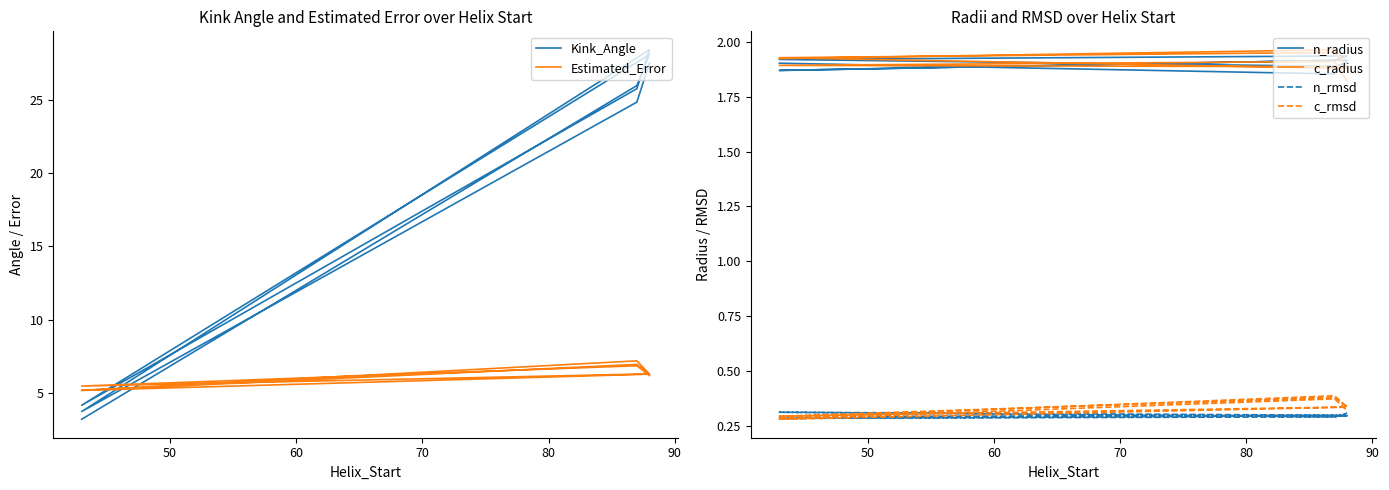

Which series has the largest range (max minus min)?

Kink_Angle